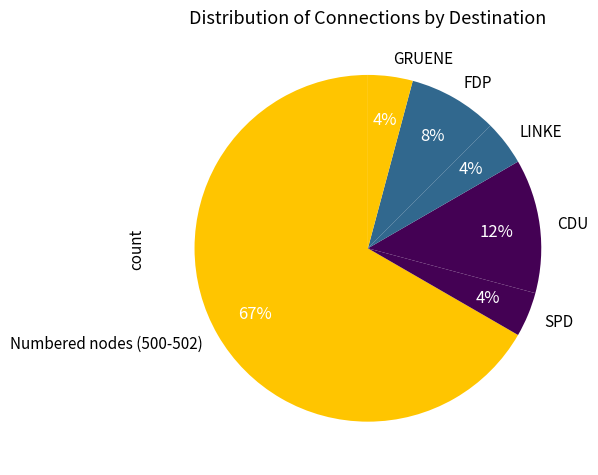

Is it true that FDP is 20% of the pie?

False